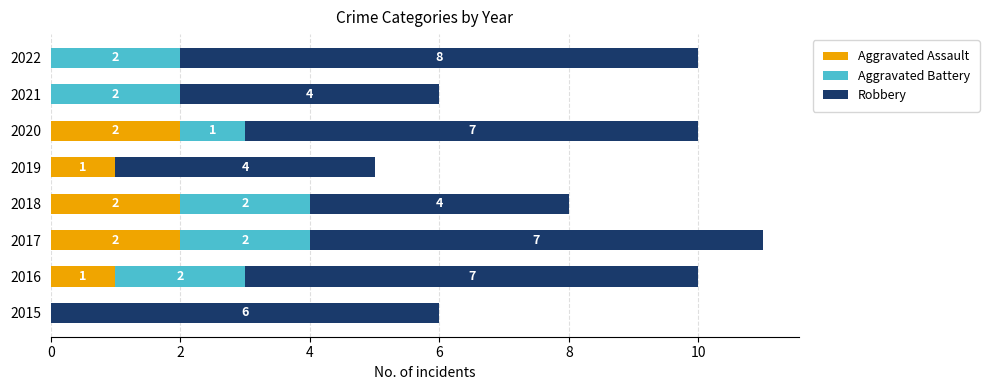

True or false: Aggravated Assault has a value of 0 at 2015.

True